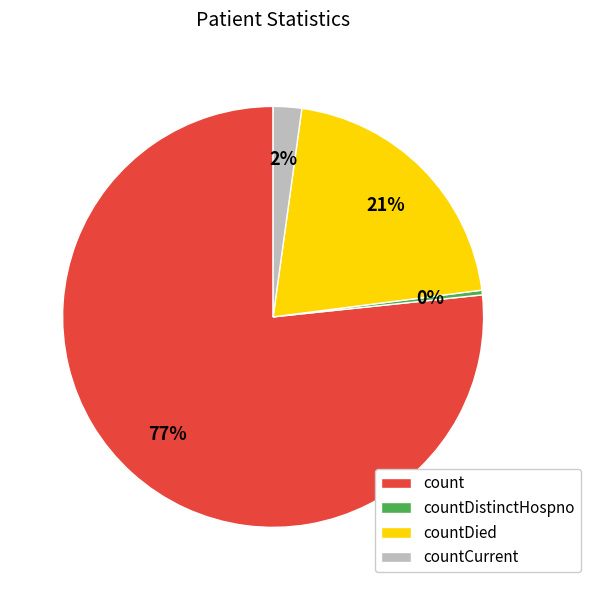

Do countDied and count together represent more than half of the pie?

Yes